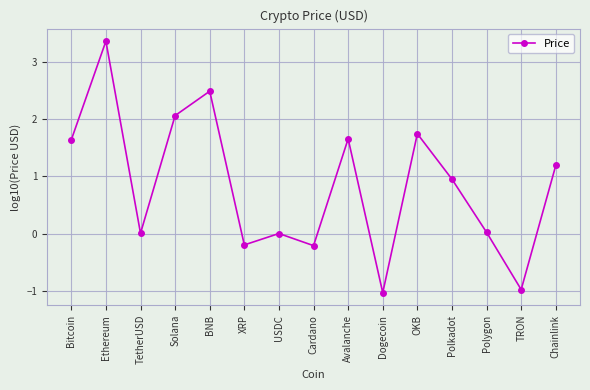

Which category has the lowest value across all series?

Dogecoin